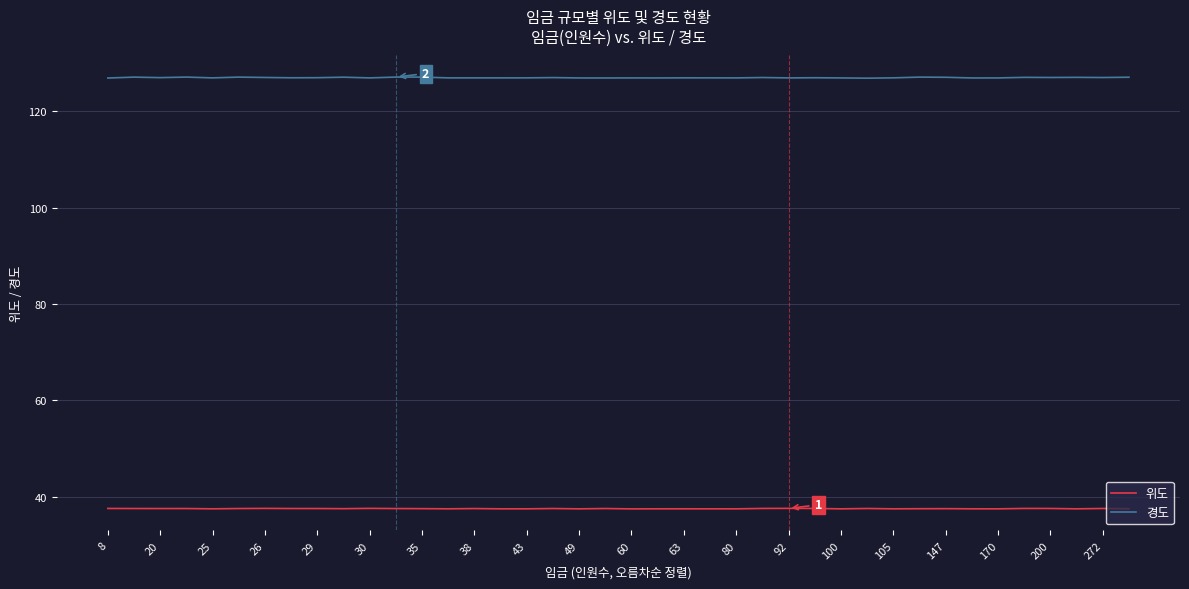

True or false: 위도 and 경도 intersect in this chart.

False